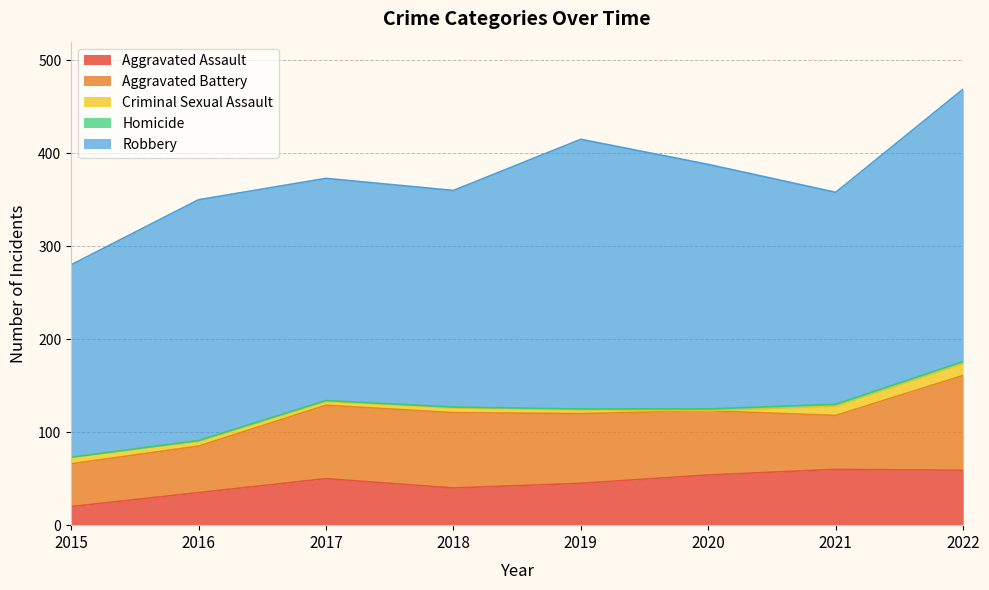

What is the sum of all Homicide values?

10